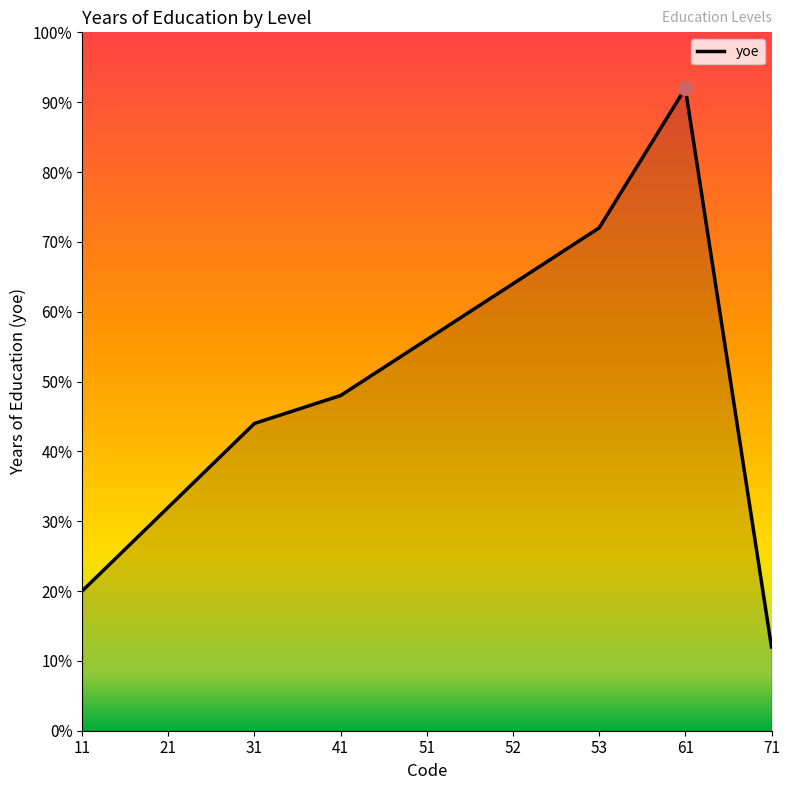

The chart shows a value of 29.5 at 41. True or false?

False